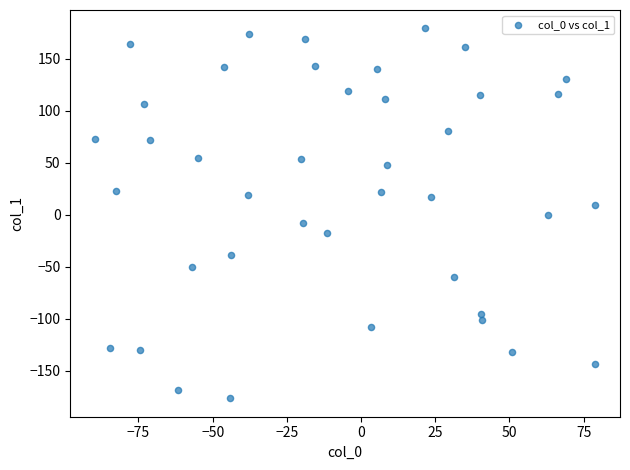

What is the range of X values (max minus min)?

168.4